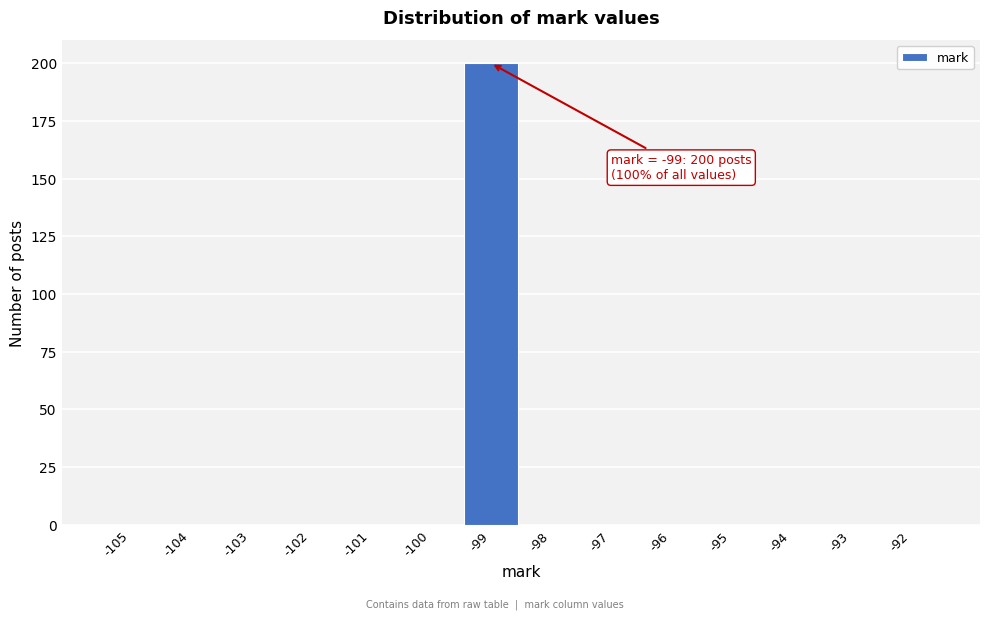

Reading left to right, list all the values displayed in this chart.

-105=0	-104=0	-103=0	-102=0	-101=0	-100=0	-99=200	-98=0	-97=0	-96=0	-95=0	-94=0	-93=0	-92=0